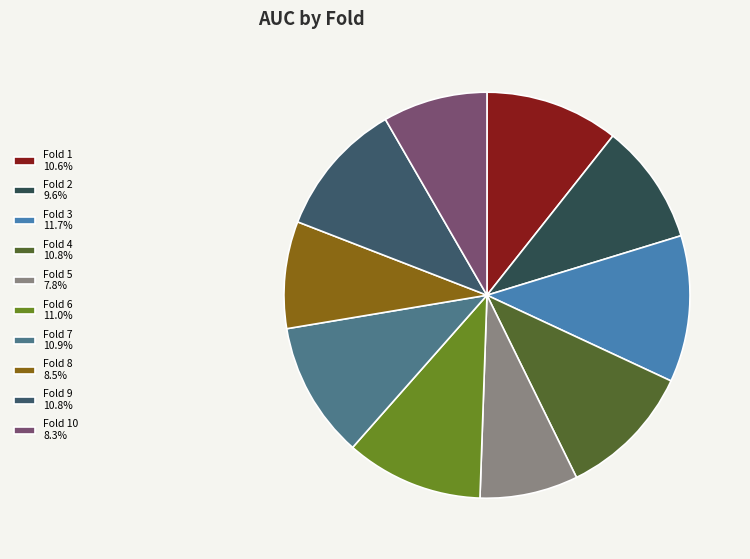

Count the number of slices in the pie.

10